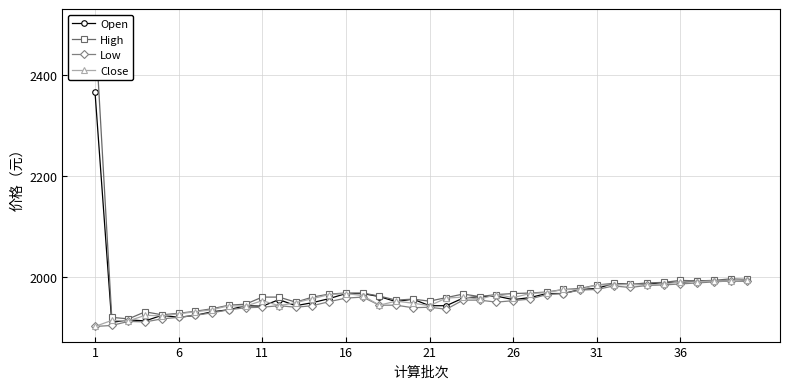

True or false: Low and Close intersect in this chart.

False